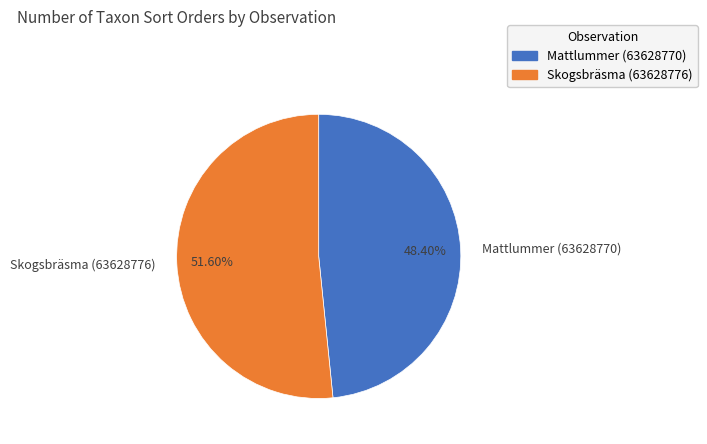

To the nearest percent, what is the average slice percentage?

50%